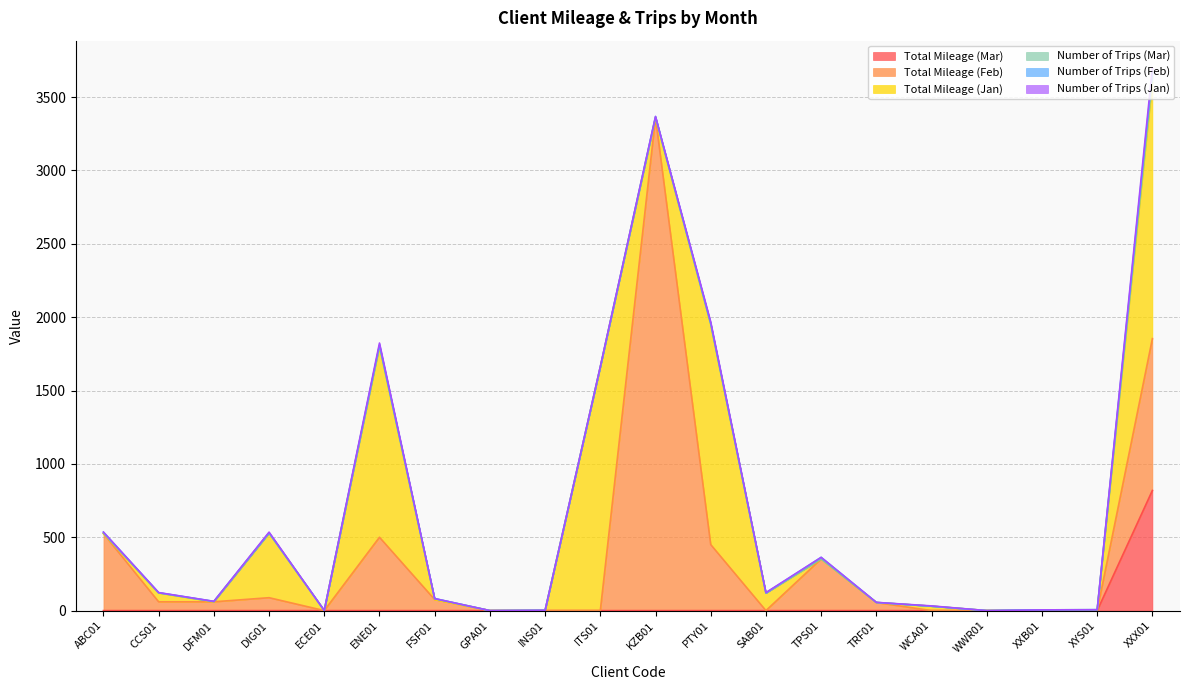

Does the chart display data point markers on the line(s)?

No